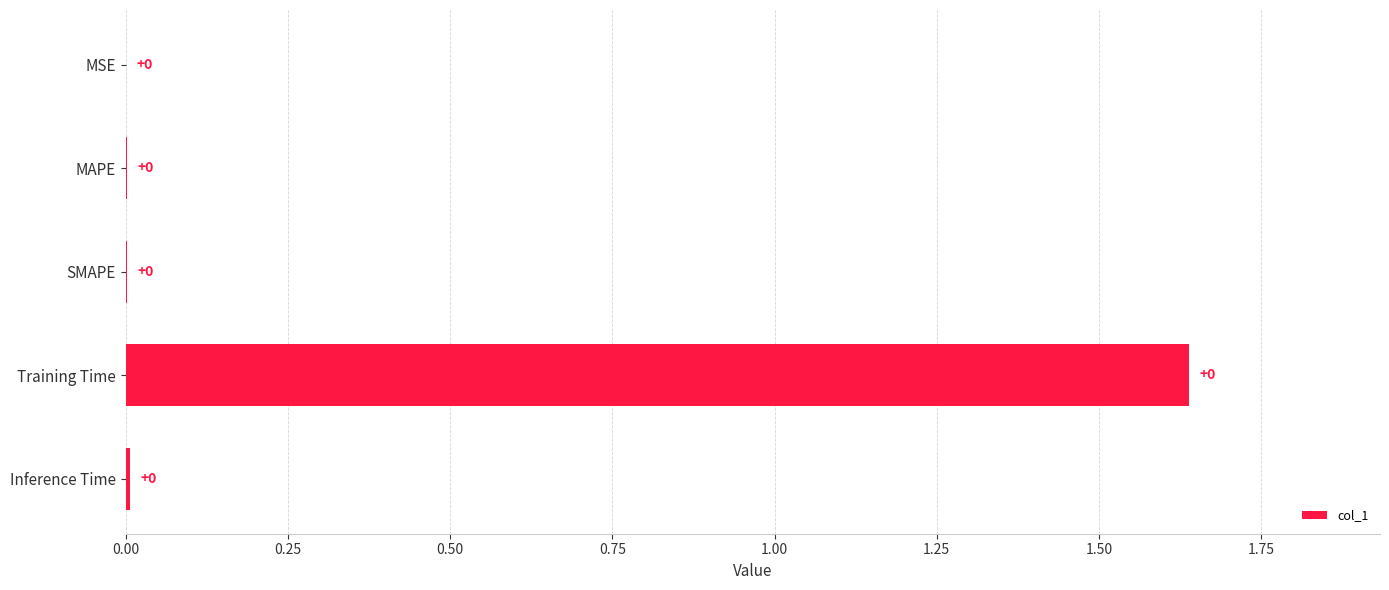

True or false: the data shows 0.0 at SMAPE.

True